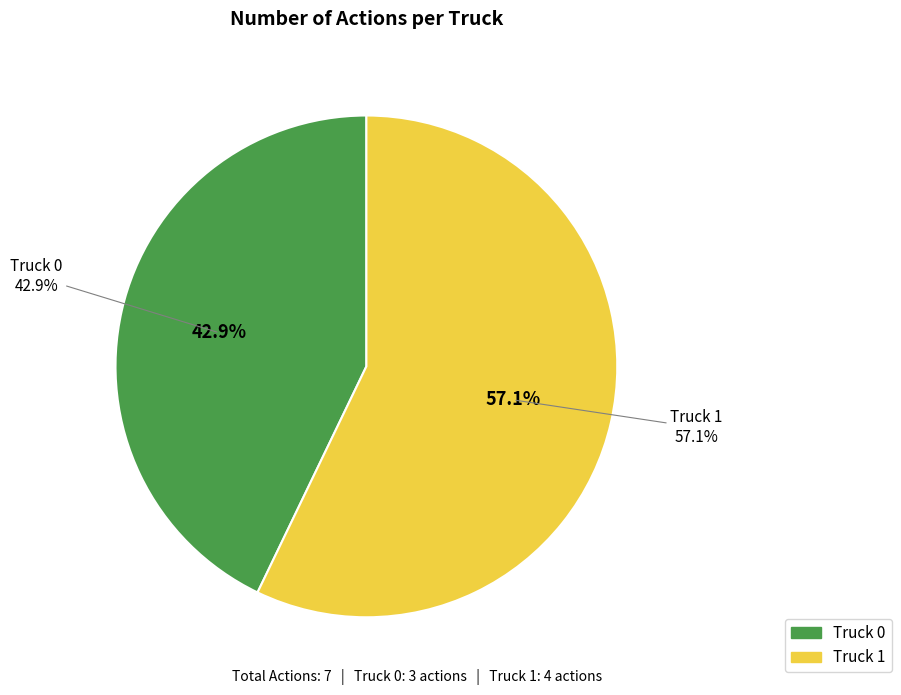

To the nearest percent, what portion does Truck 0 represent?

43%